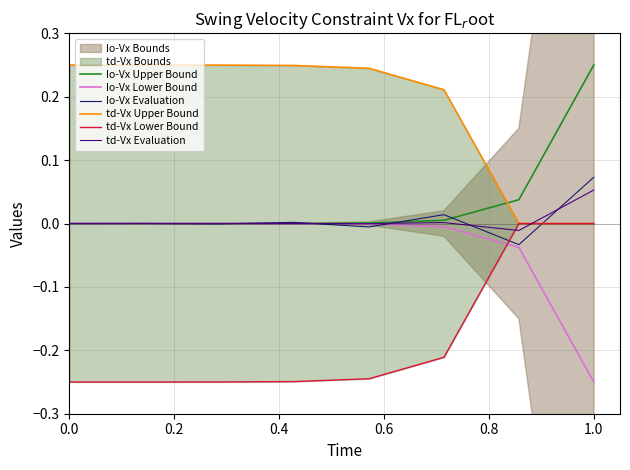

Reading left to right, transcribe all the data shown in this chart.

Io-Vx Upper Bound: 0.0	0.0	0.0	0.0	0.0	0.0	0.0	0.2
Io-Vx Lower Bound: -0.0	-0.0	-0.0	-0.0	-0.0	-0.0	-0.0	-0.2
Io-Vx Evaluation: 0.0	0.0	-0.0	0.0	-0.0	0.0	-0.0	0.1
td-Vx Upper Bound: 0.2	0.2	0.2	0.2	0.2	0.2	0.0	0.0
td-Vx Lower Bound: -0.2	-0.2	-0.2	-0.2	-0.2	-0.2	-0.0	-0.0
td-Vx Evaluation: 0.0	-0.0	0.0	0.0	-0.0	0.0	-0.0	0.1